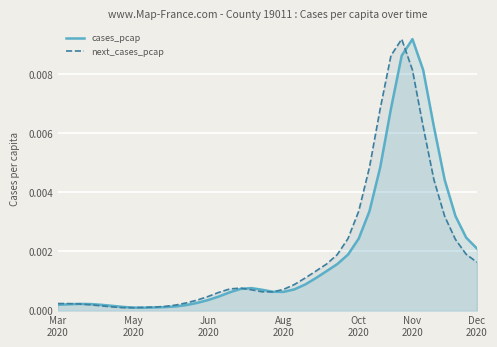

At which category does next_cases_pcap reach its first local peak?

17